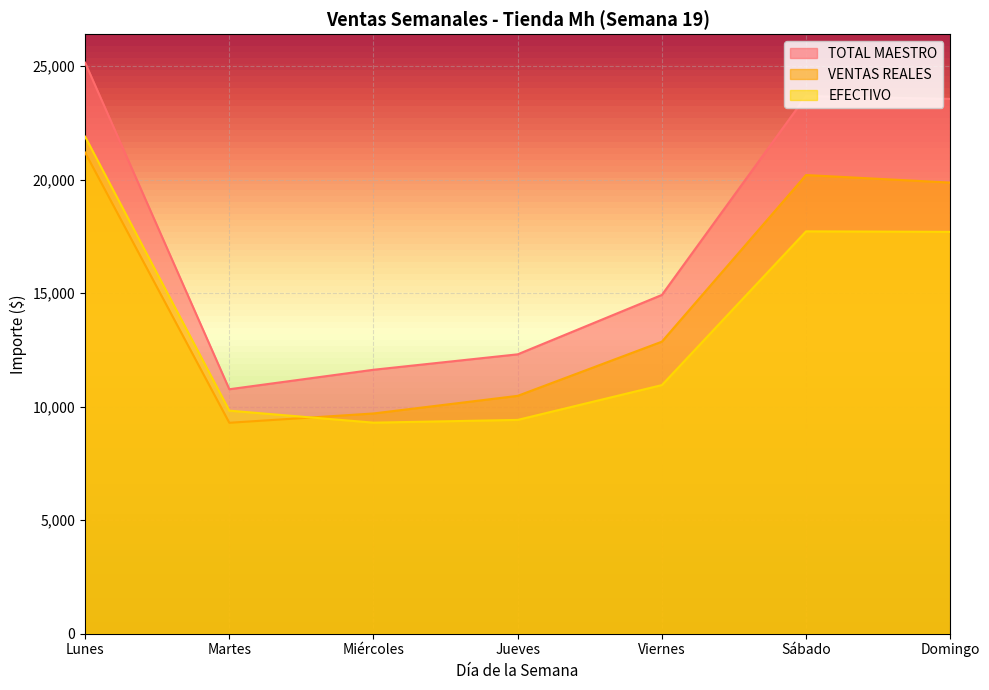

Reading right to left, list all the values displayed in this chart.

TOTAL MAESTRO: 23560.0	23684.0	14924.0	12308.0	11628.0	10770.0	25154.0
VENTAS REALES: 19873.3	20205.4	12865.6	10478.8	9702.6	9292.7	21195.7
EFECTIVO: 17702.0	17725.0	10953.0	9419.0	9298.0	9827.0	21895.0